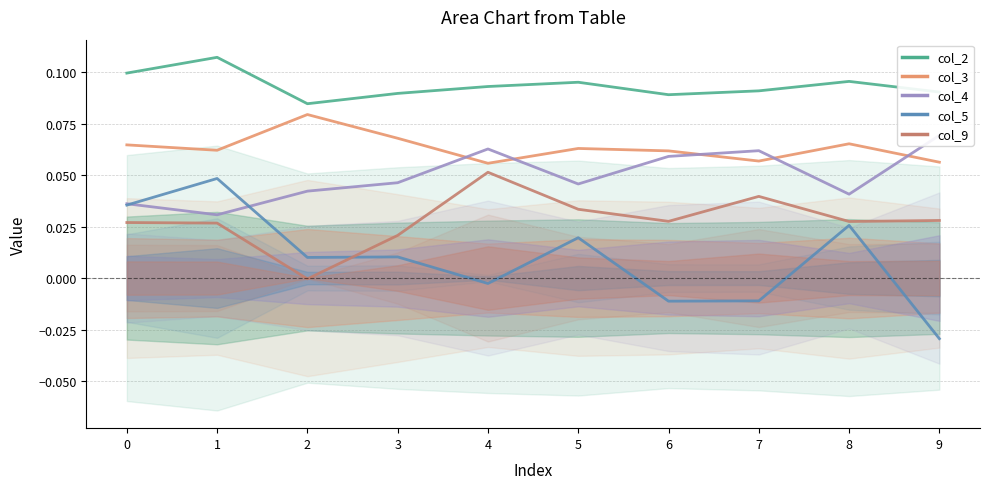

How many col_3 values are between 0 and 1?

10